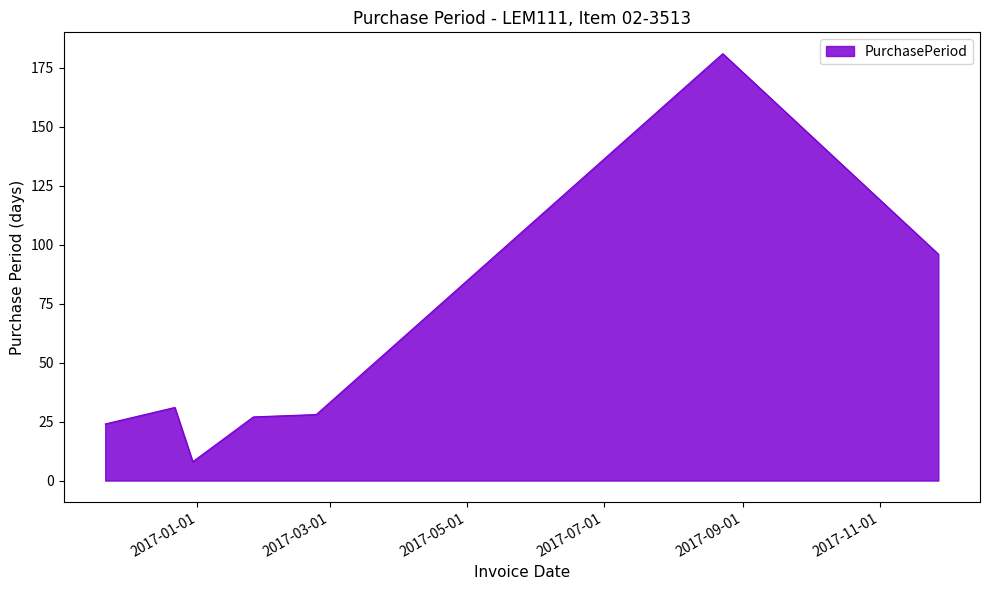

What is the minimum value shown in the chart?

8